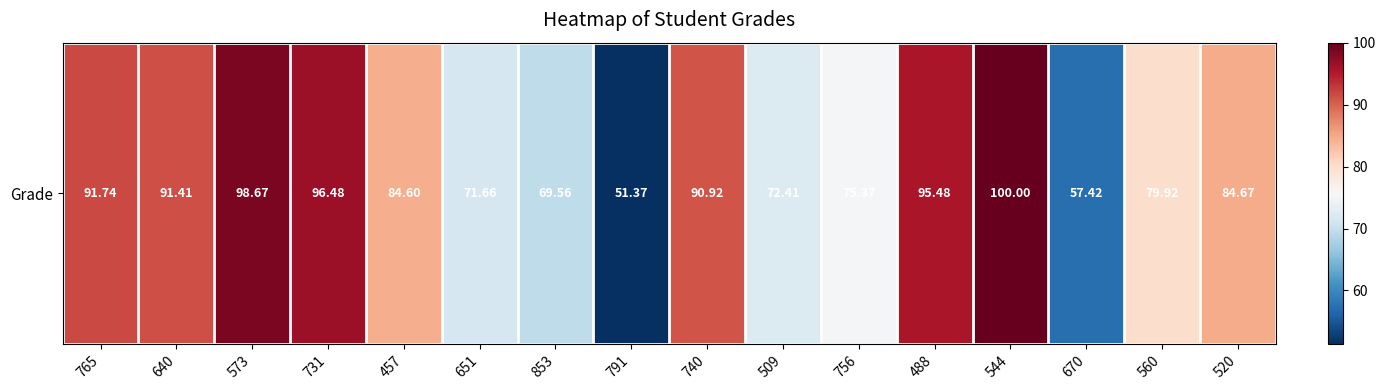

What is the ratio of the value at 651 to the value at 573?

0.7